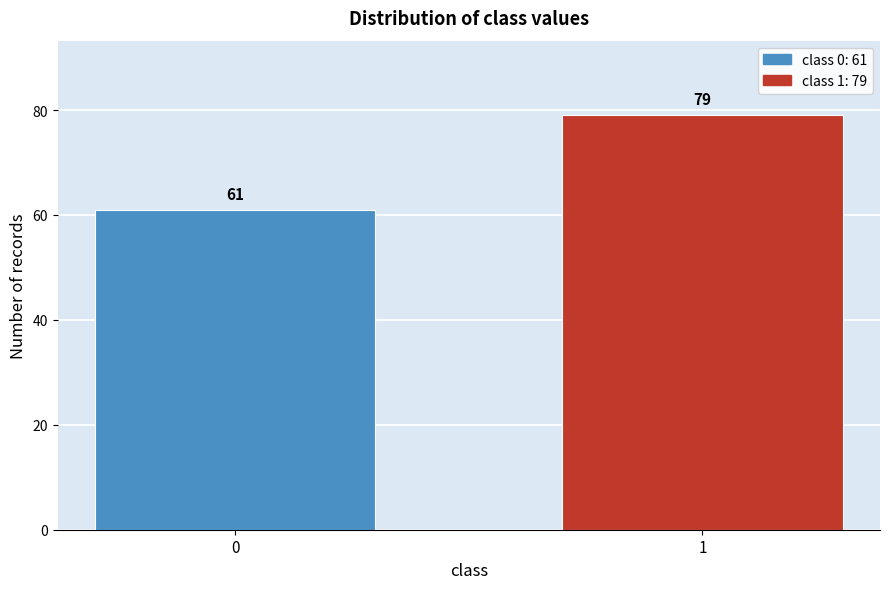

Reading right to left, what are all the values shown in this chart?

1=79	0=61